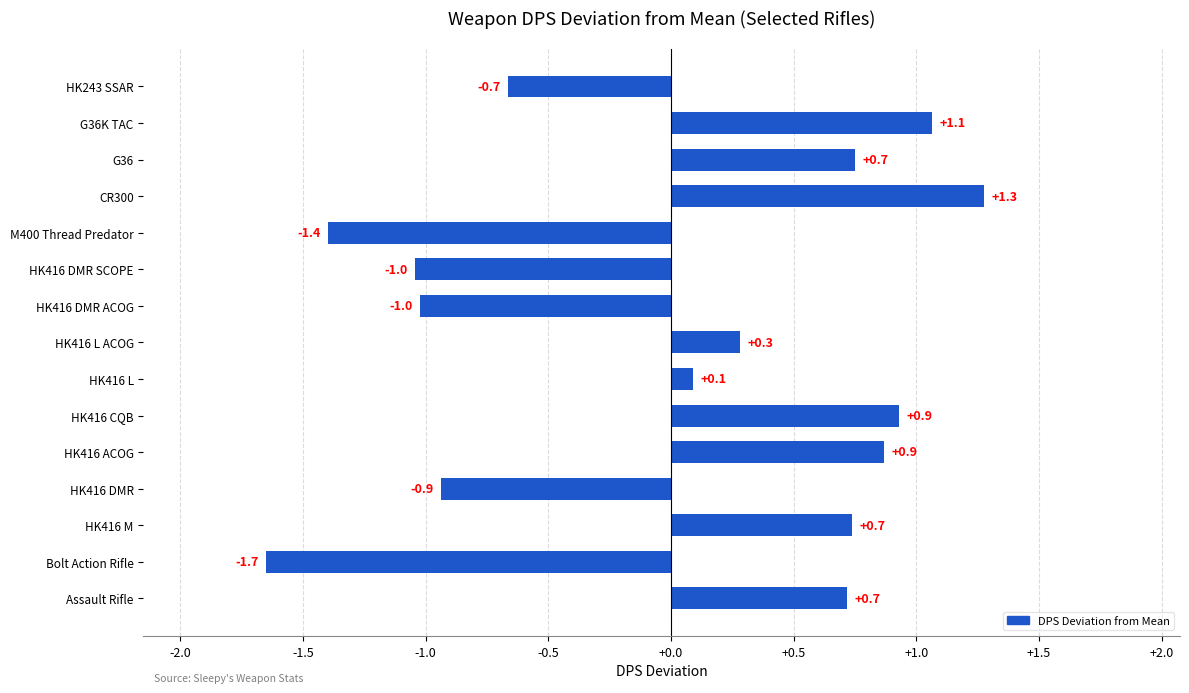

How many data points are above 0?

9